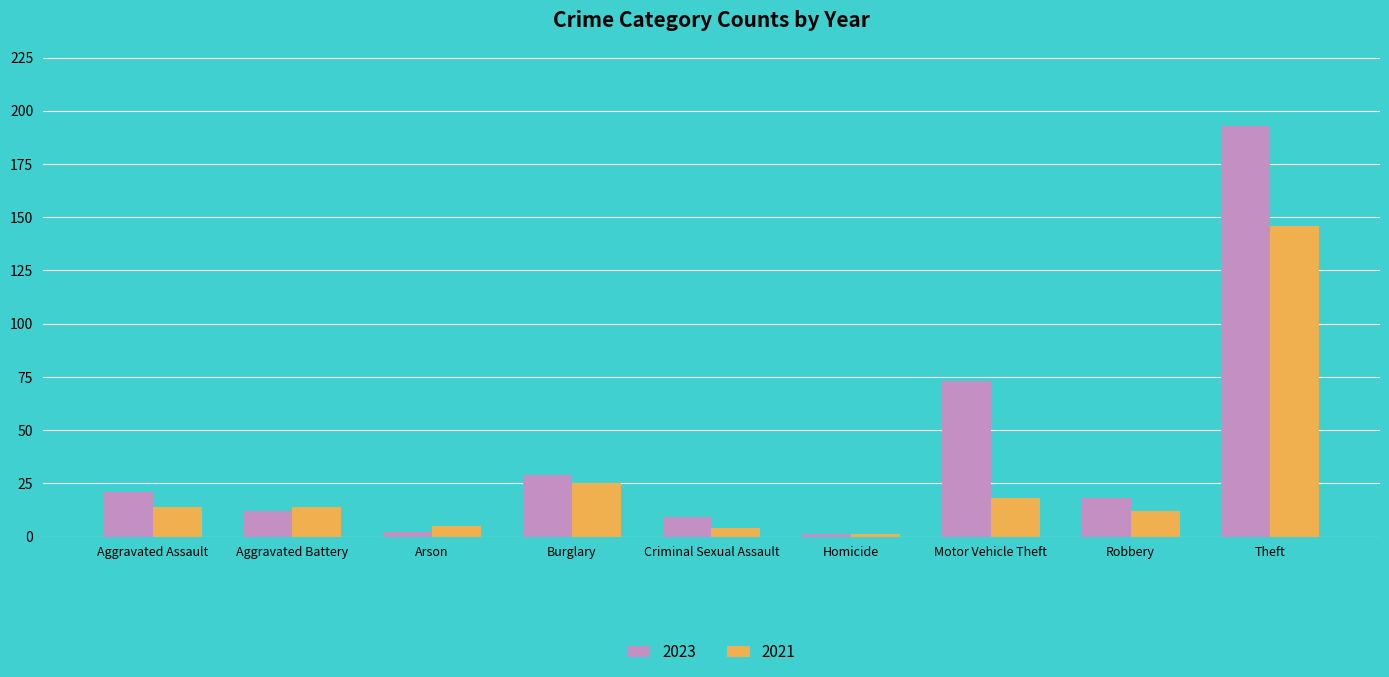

List the series in order of their overall mean, highest first.

2023, 2021